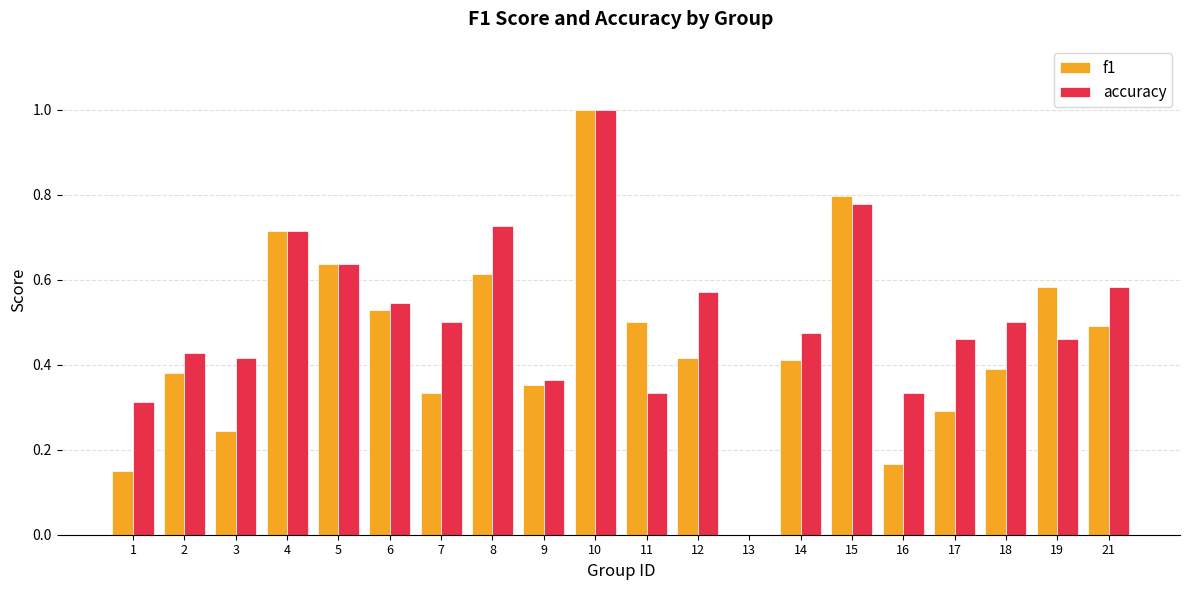

At which category is the sum across all series the highest?

10